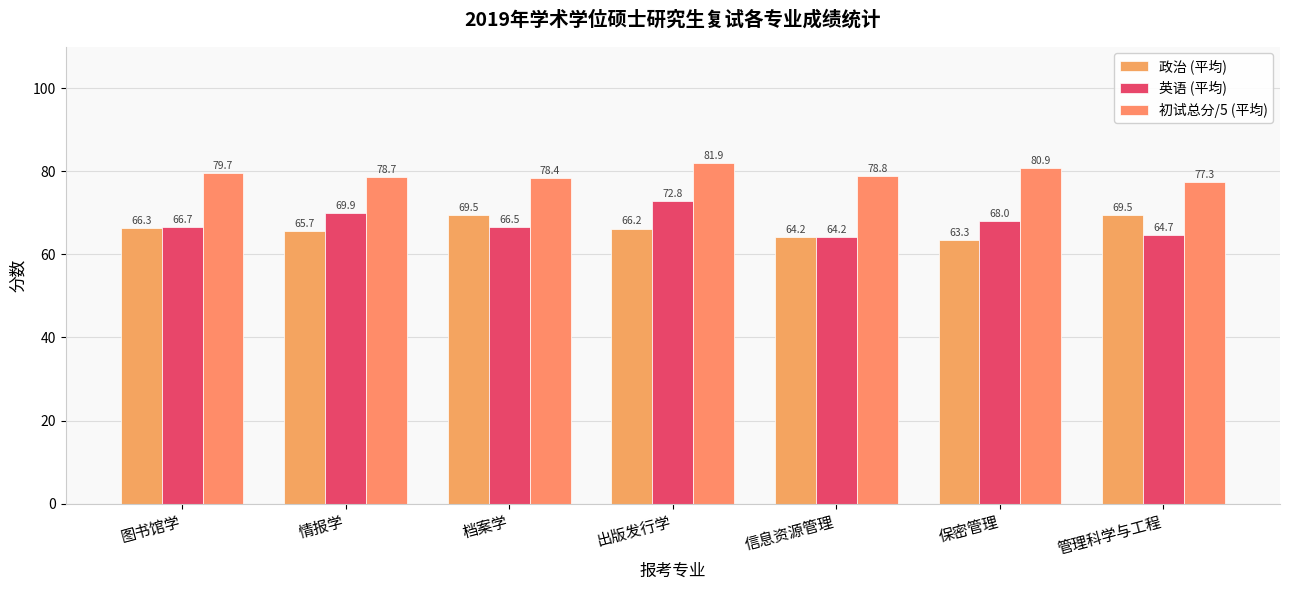

The 初试总分/5 (平均) series shows 77.3 at 管理科学与工程. True or false?

True